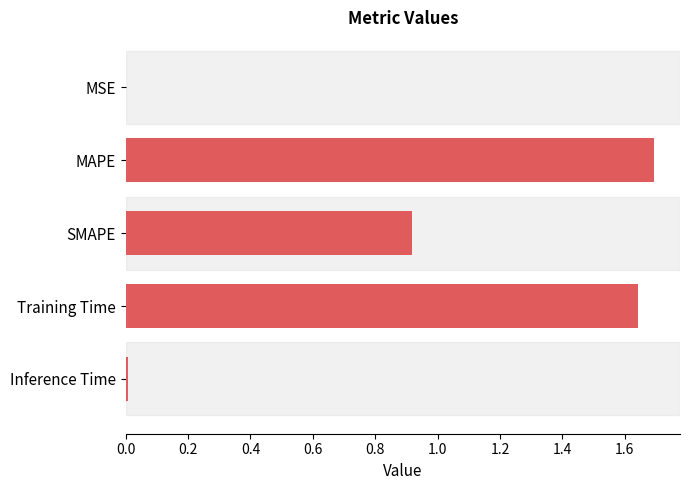

The value at MAPE is 1.7. True or false?

True